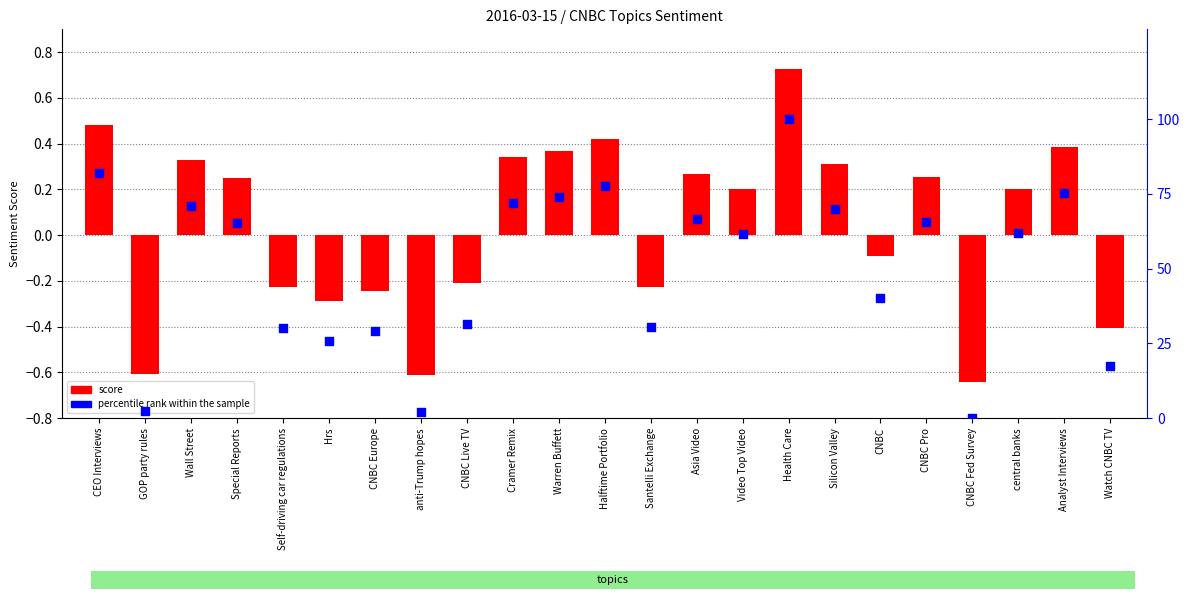

At which category is the sum across all series the highest?

Health Care